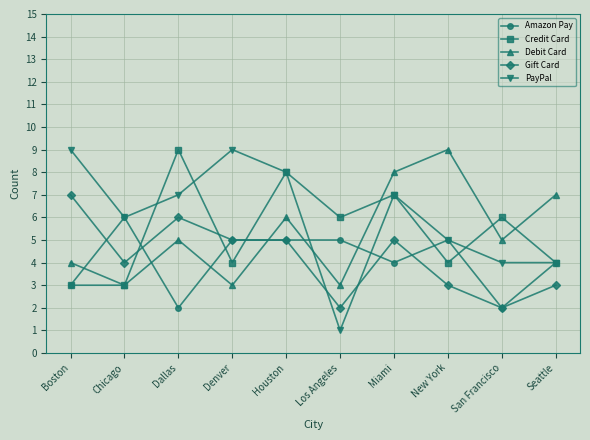

Reading left to right, what are all the values shown in this chart?

Amazon Pay: 3	6	2	5	5	5	4	5	2	4
Credit Card: 3	3	9	4	8	6	7	4	6	4
Debit Card: 4	3	5	3	6	3	8	9	5	7
Gift Card: 7	4	6	5	5	2	5	3	2	3
PayPal: 9	6	7	9	8	1	7	5	4	4